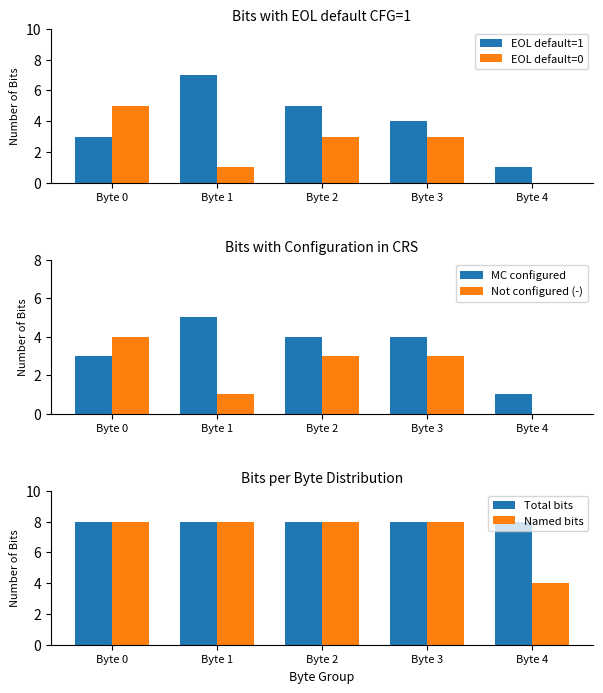

Is it true that Total bits equals 8 at Byte 2?

True